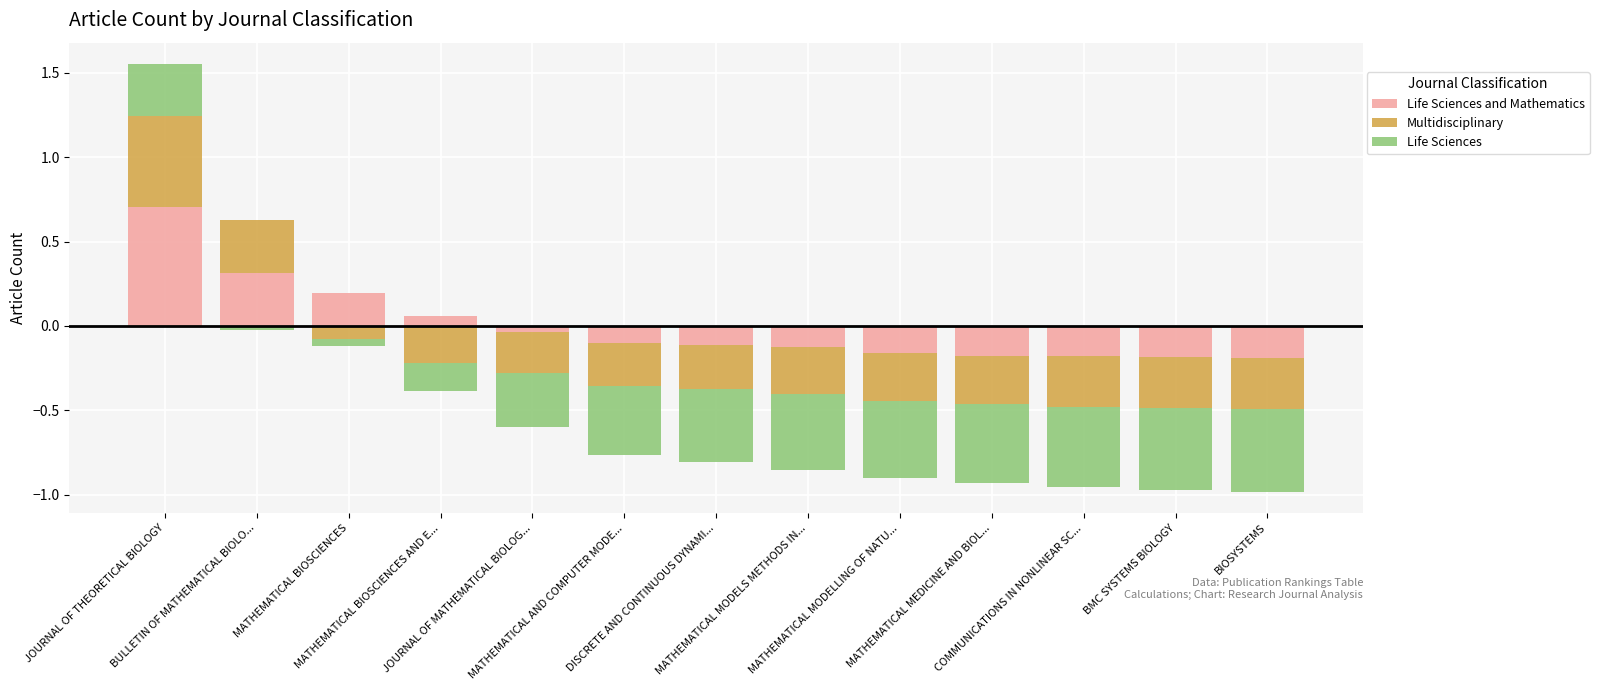

Rank the series by their average value, from highest to lowest.

Life Sciences and Mathematics, Multidisciplinary, Life Sciences